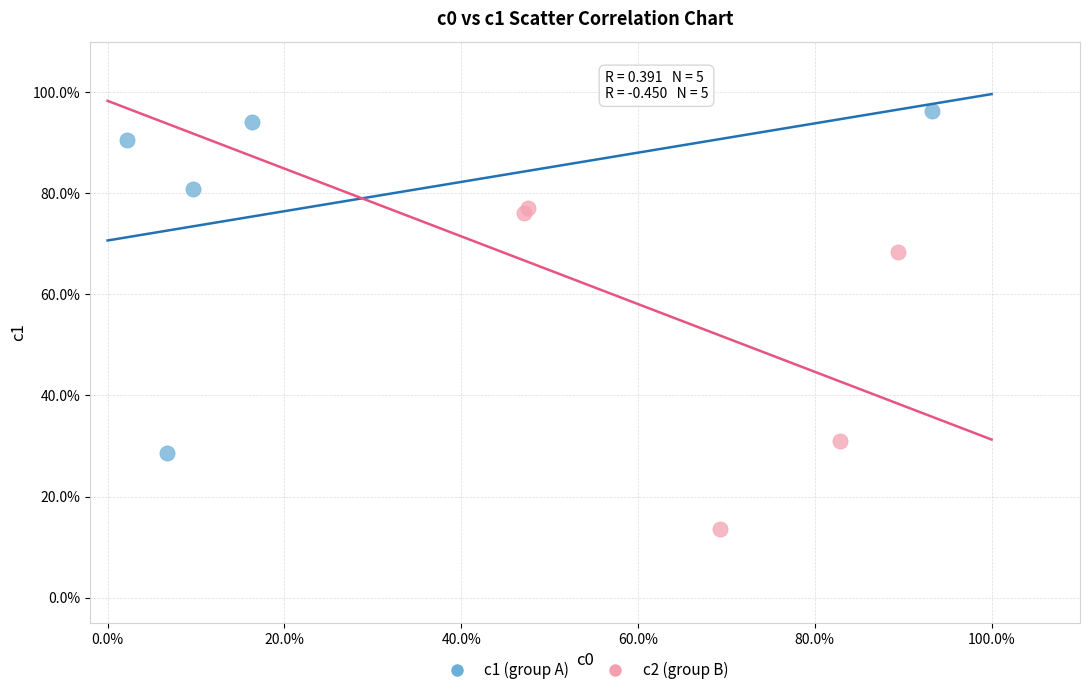

Which series contains the highest Y value?

c1 (group A)